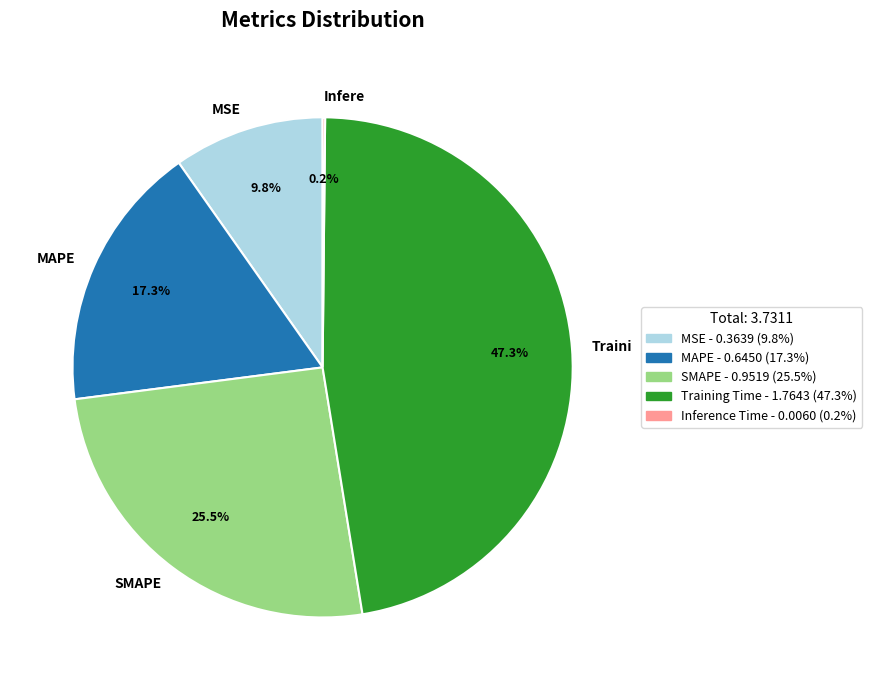

What portion of the pie excludes MSE?

90.2%